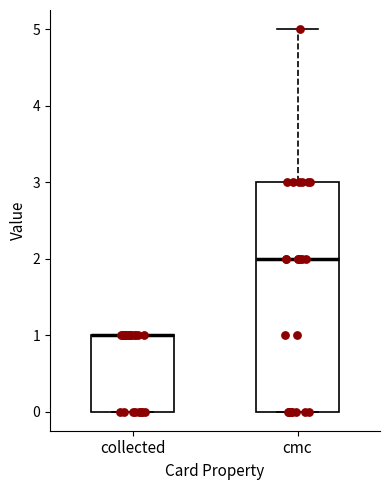

Reading left to right, read every box against the y-axis: the position of its median line, the range the box covers, and the ends of its whiskers. The values are not printed on the chart, so give them approximately, as read against the axis.

collected: median 1 (drawn on the box's upper edge), box 0 to 1, whiskers 0 to 1
cmc: median 2, box 0 to 3, whiskers 0 to 5